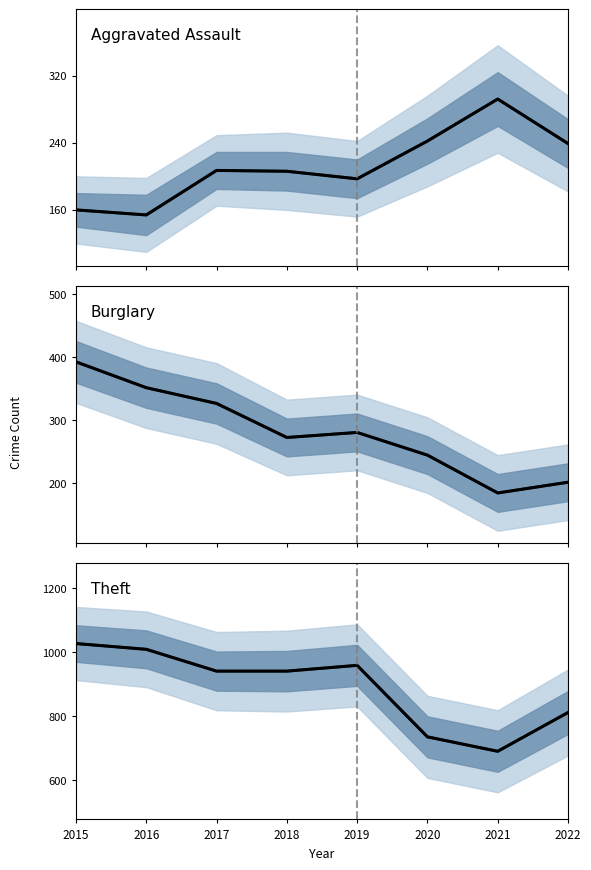

At how many categories does at least one series exceed 1020?

1